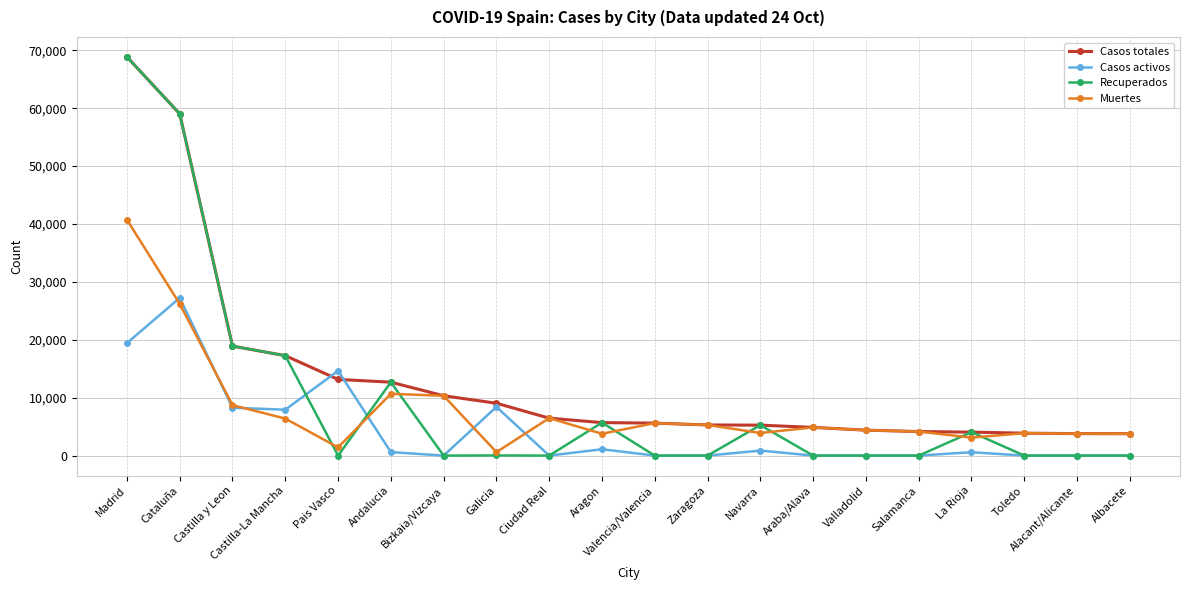

Which series has the largest range (max minus min)?

Recuperados